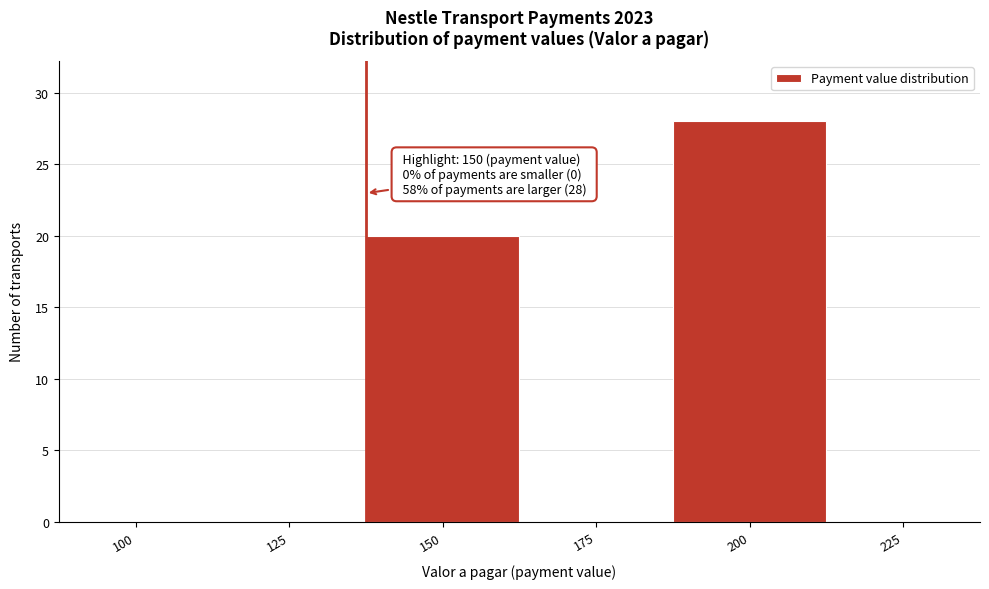

Reading left to right, what are all the values shown in this chart?

100=0	125=0	150=20	175=0	200=28	225=0